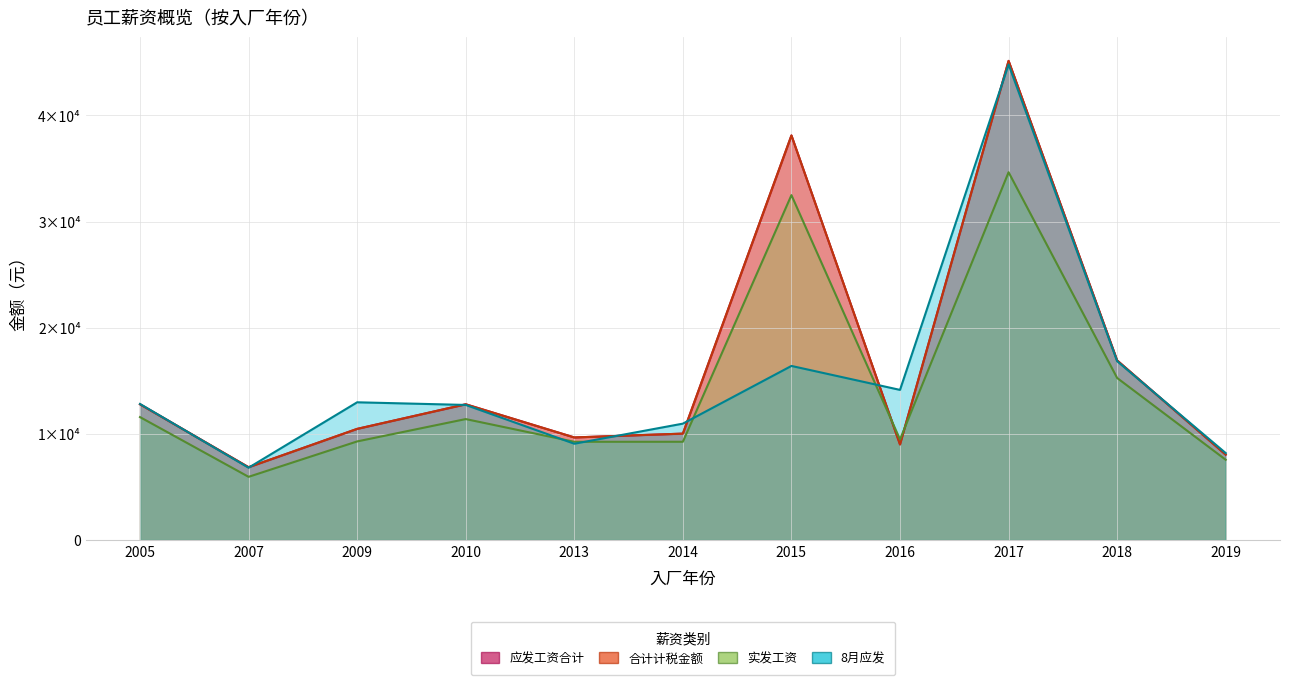

At how many categories does at least one series exceed 12845?

5